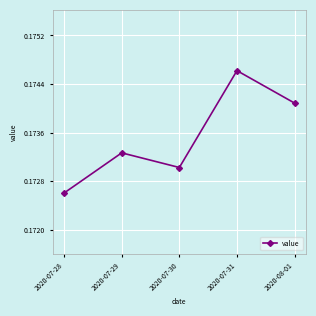

Between 2020-07-30 and 2020-07-29, which is larger?

2020-07-29